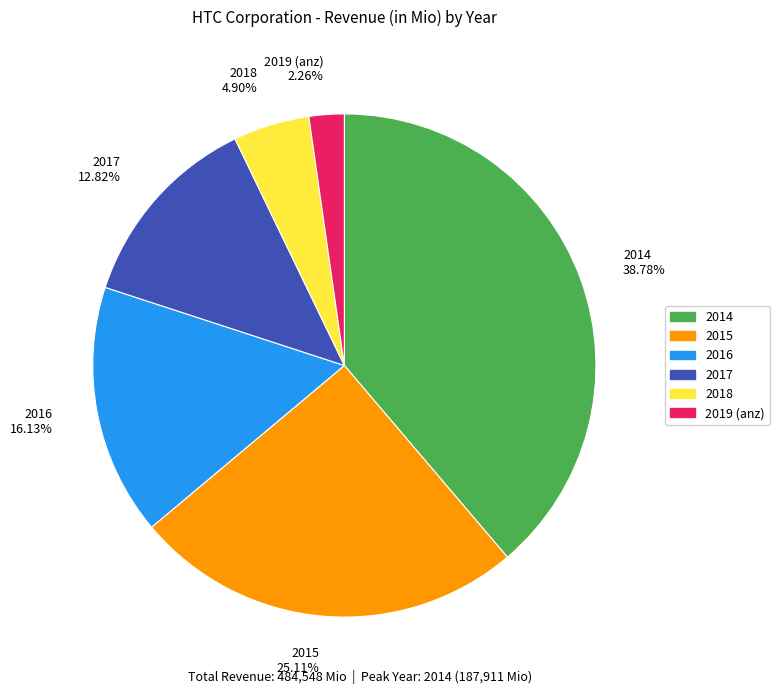

Is it true that 2017 is 13% of the pie?

True